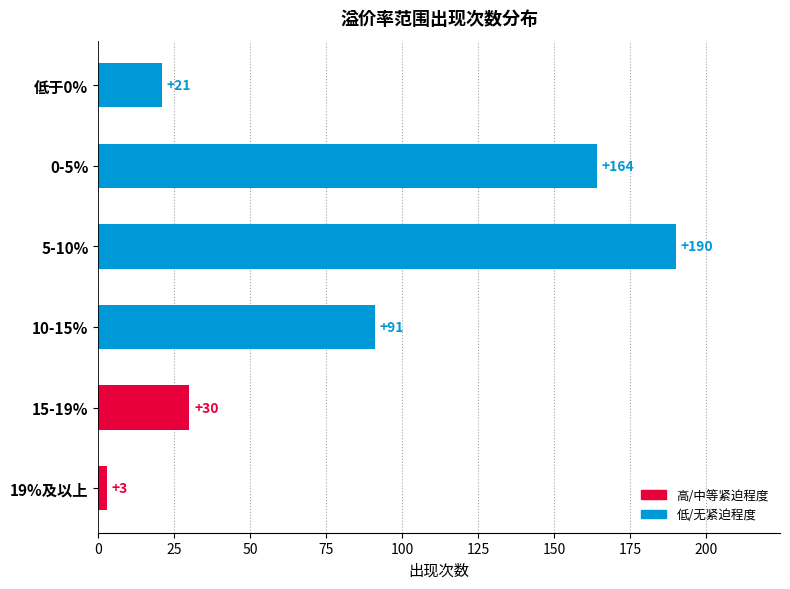

What is the sum of all values?

499